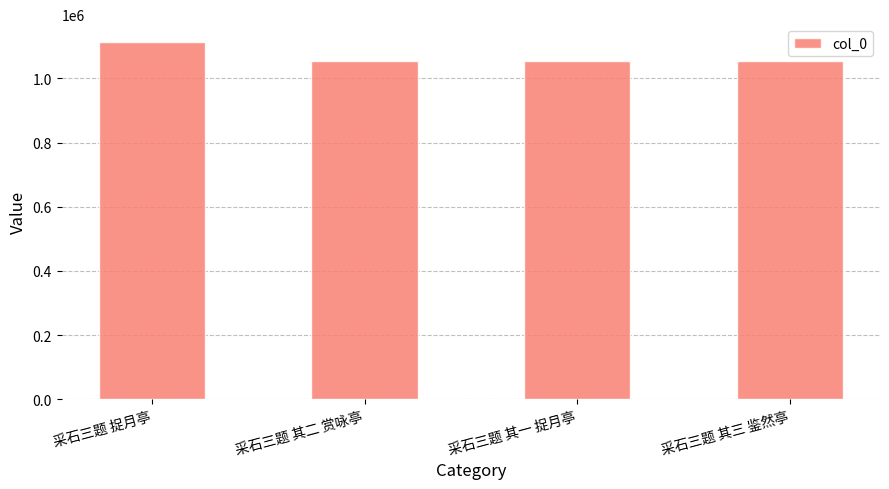

How many data points does each series have?

4